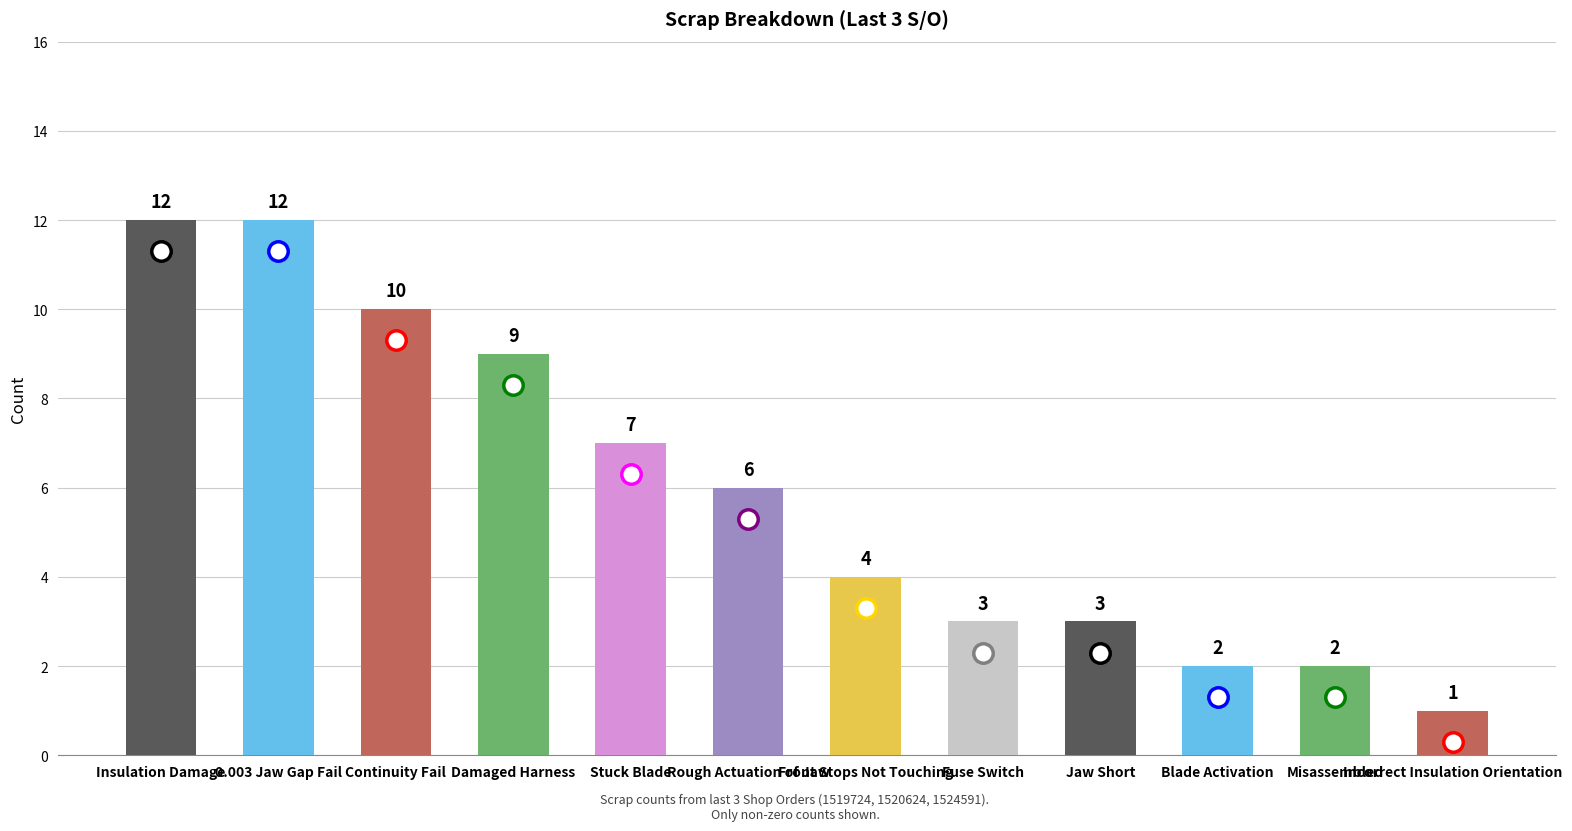

The value at Damaged Harness is 15. True or false?

False